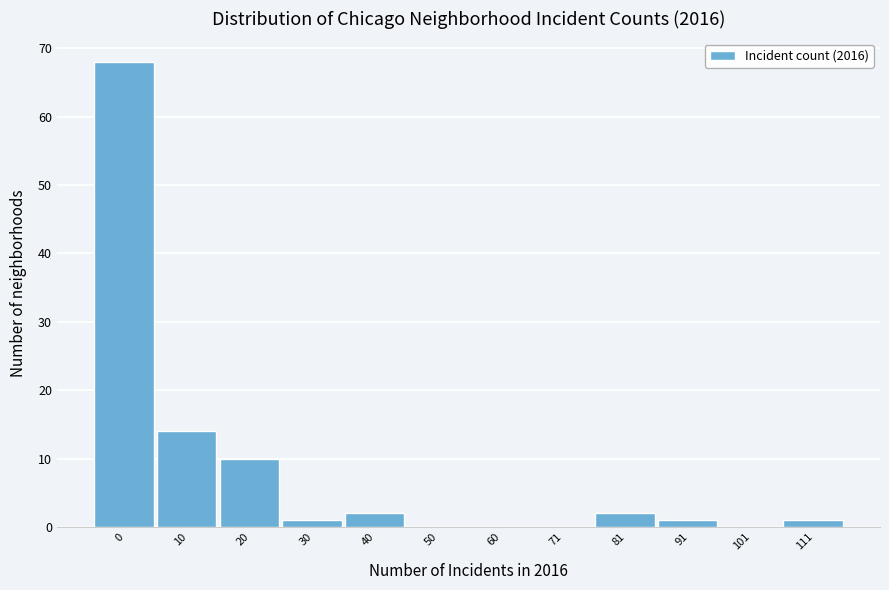

Reading left to right, transcribe all the data shown in this chart.

0=68	10=14	20=10	30=1	40=2	50=0	60=0	71=0	81=2	91=1	101=0	111=1